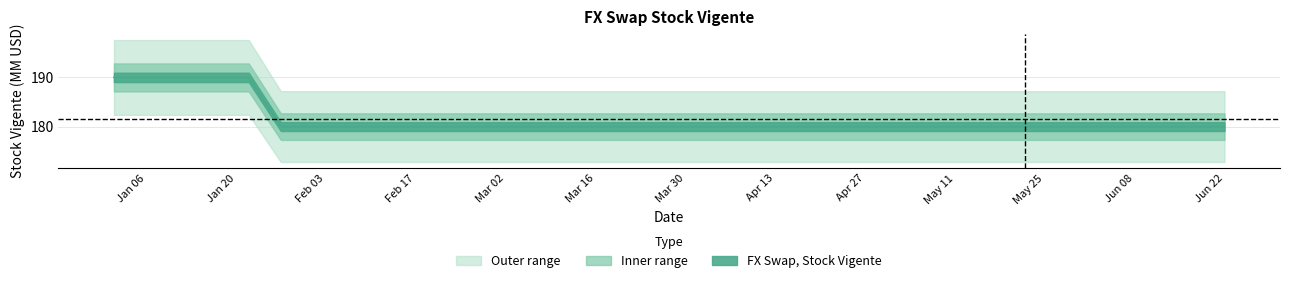

How many lines are shown in the chart?

1